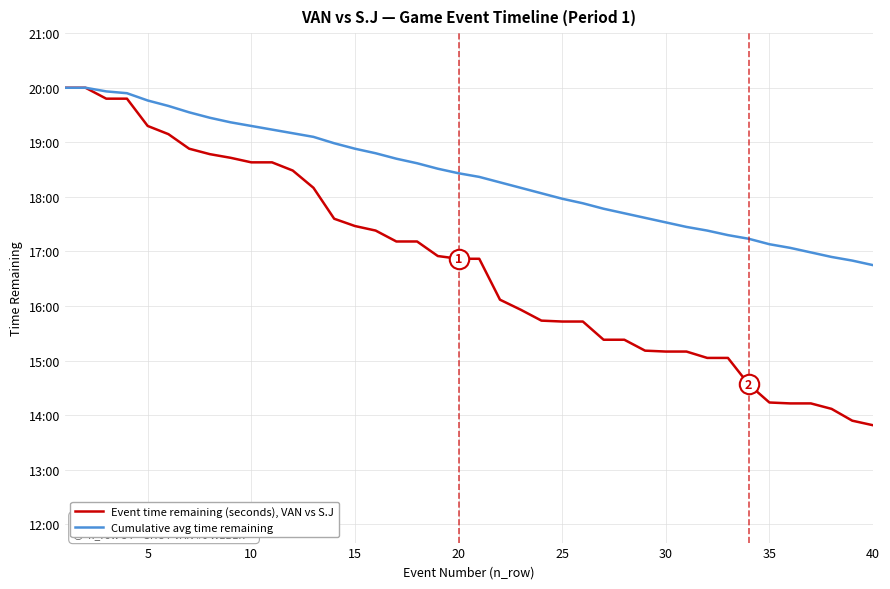

Does the chart have visible grid lines?

Yes